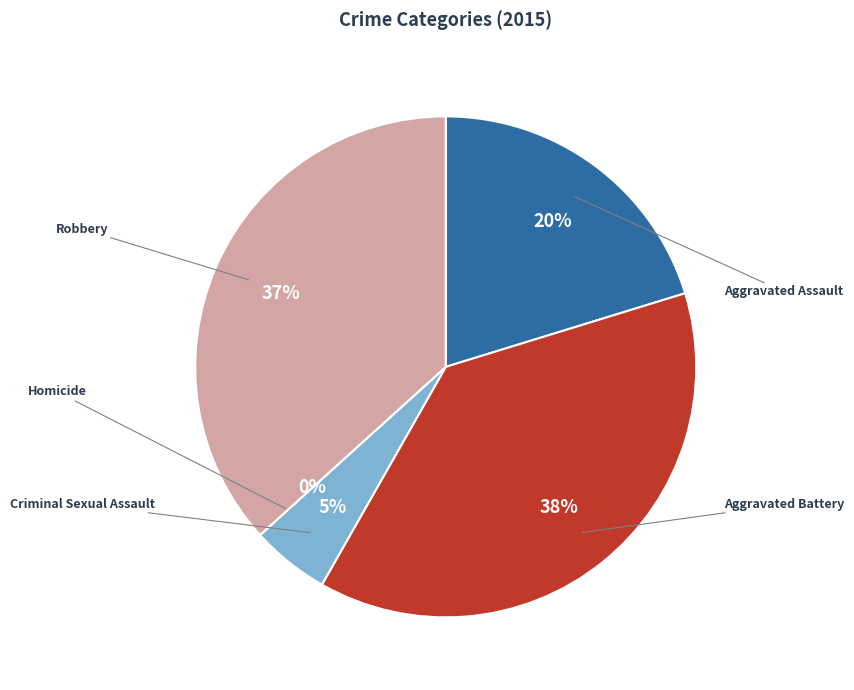

Does Criminal Sexual Assault represent more than half of the total?

No